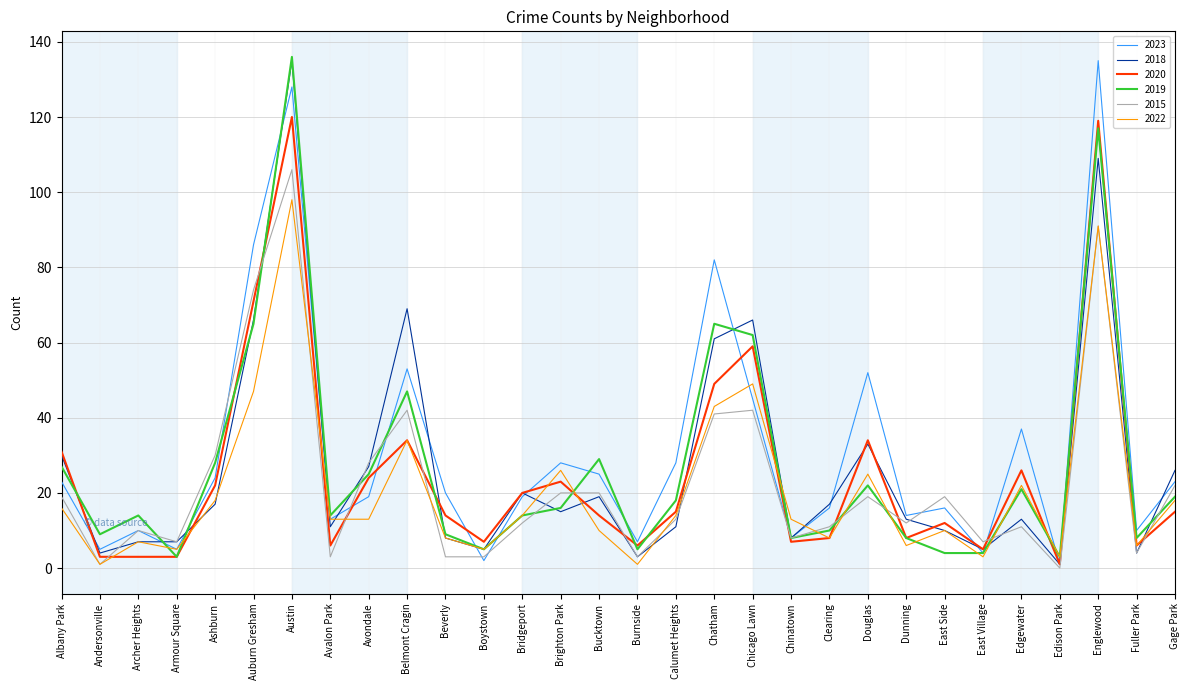

What are all the series names shown in the legend?

2023, 2018, 2020, 2019, 2015, 2022